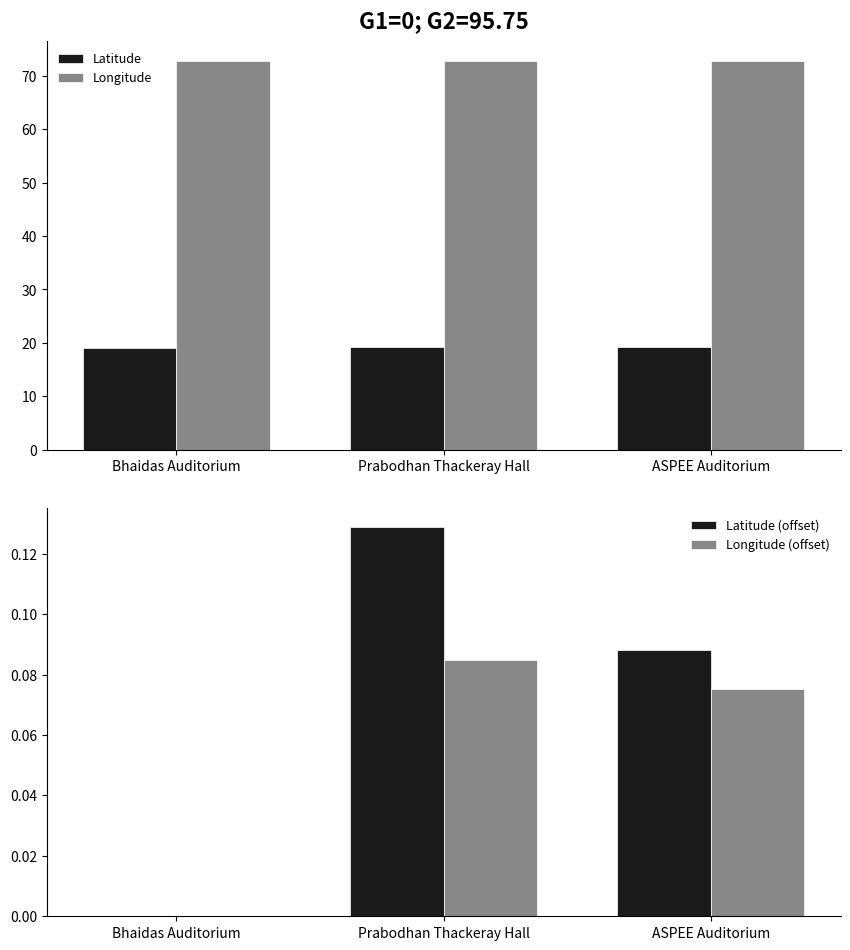

Is the value of Latitude at Bhaidas Auditorium greater than the value of Longitude (offset) at ASPEE Auditorium?

Yes